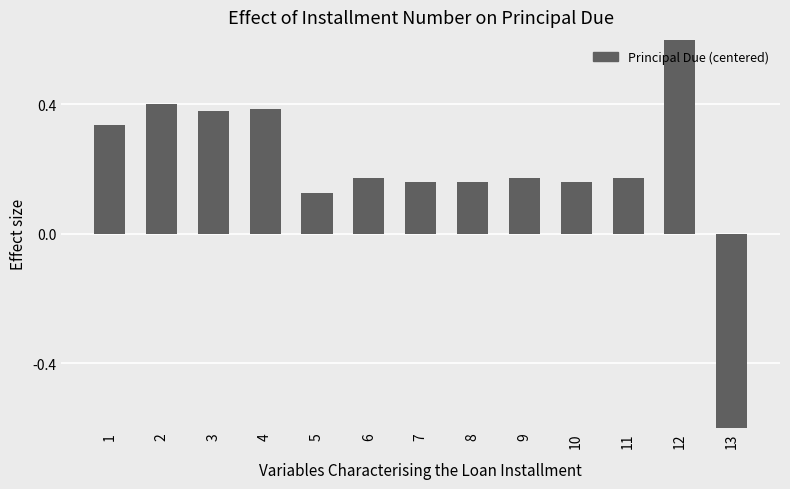

Which category has the highest value across all series?

12